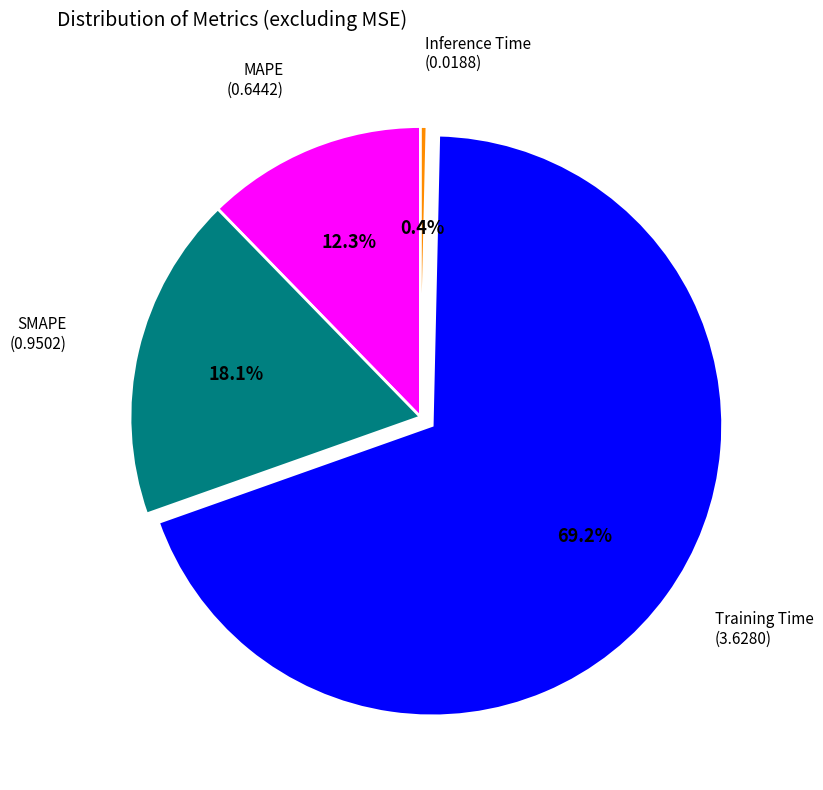

Does Inference Time represent more than half of the total?

No